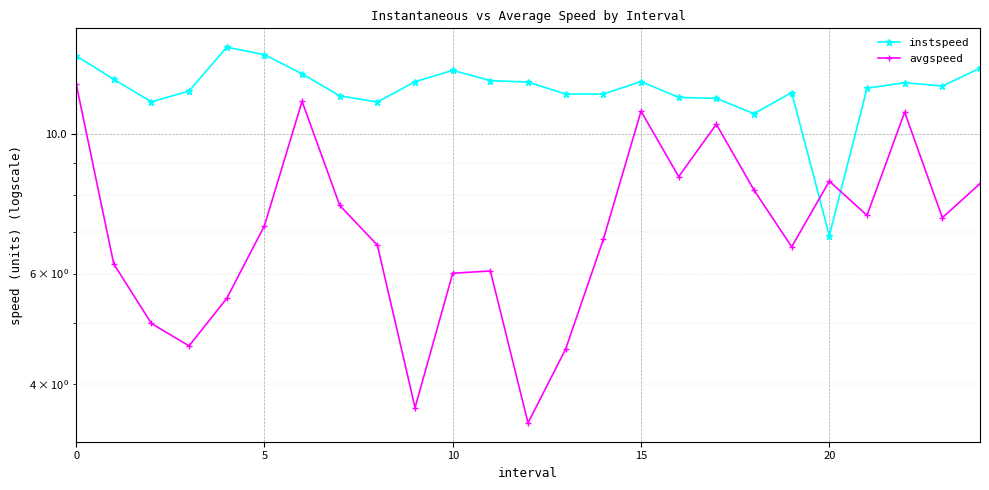

What is the sum of all avgspeed values?

183.7